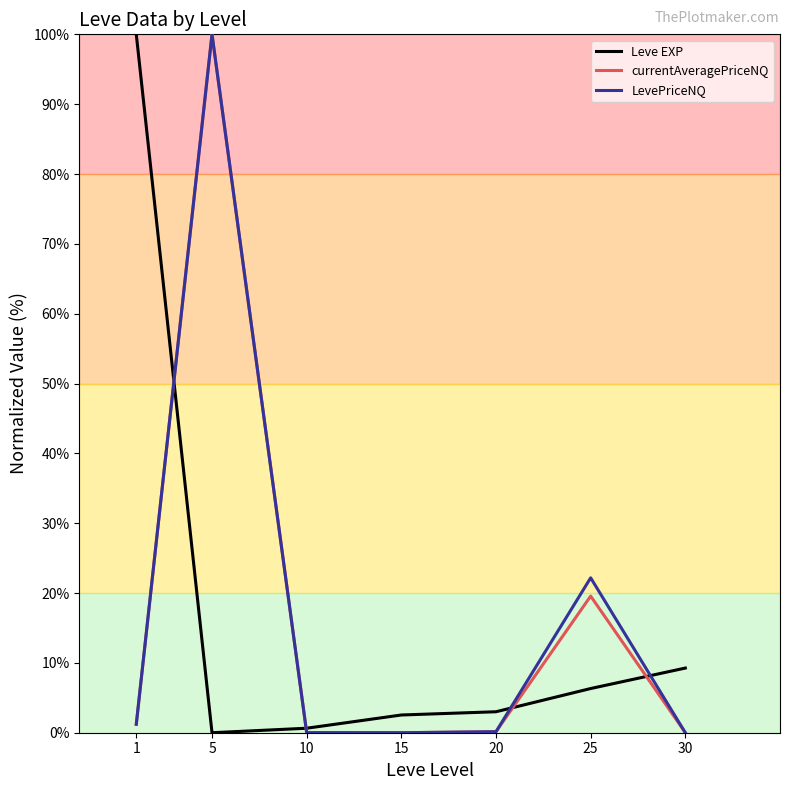

True or false: currentAveragePriceNQ has a value of 0.5 at 1.

False